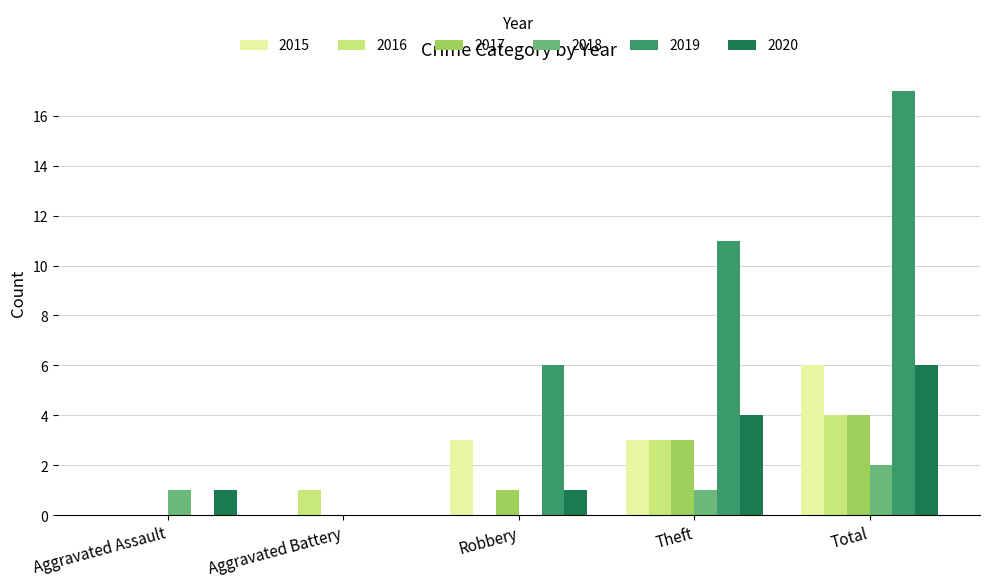

Read the 2018 value at Aggravated Assault.

1